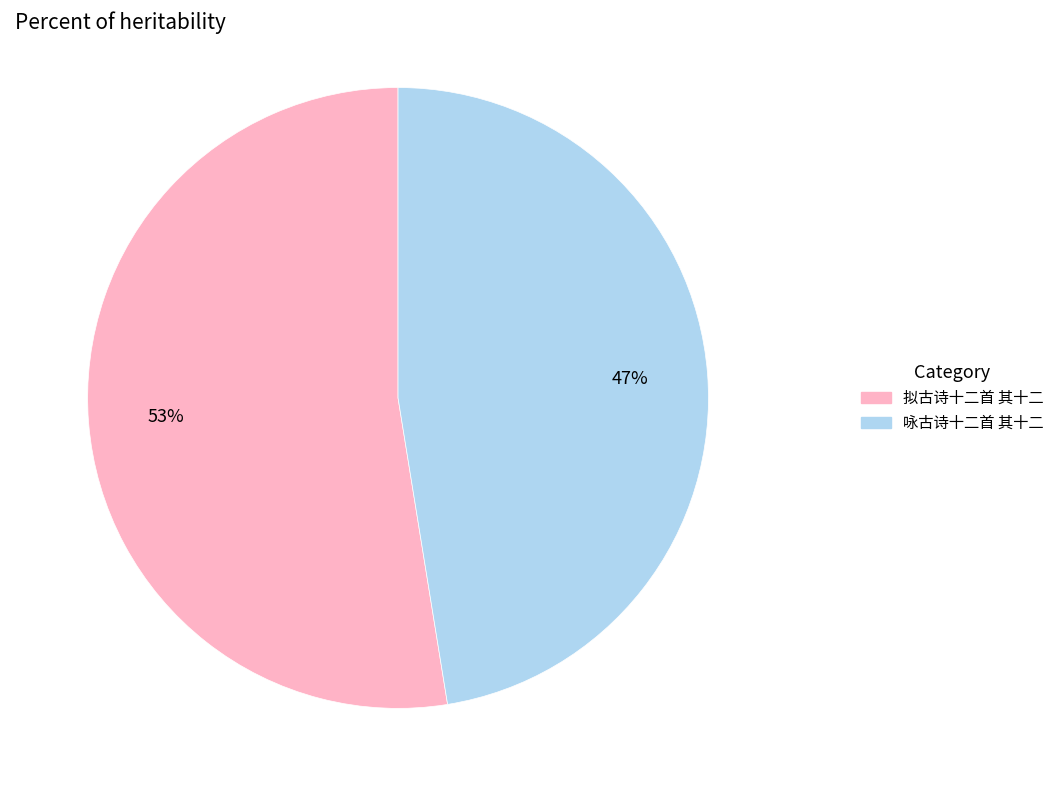

Between 拟古诗十二首 其十二 and 咏古诗十二首 其十二, which is larger?

拟古诗十二首 其十二